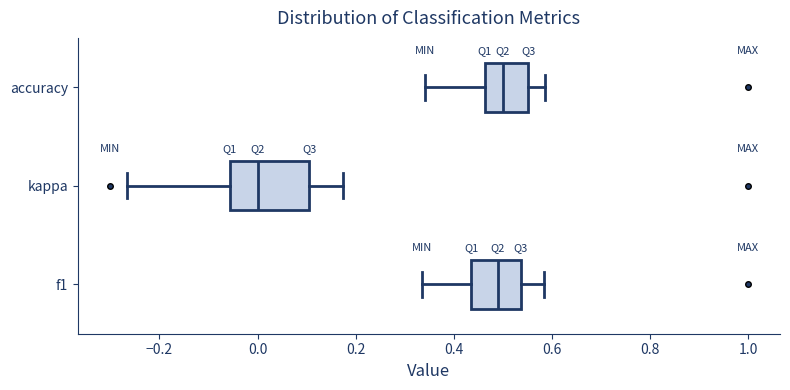

Where does the left whisker of the box for accuracy end on the x-axis? The values are not printed on the chart, so give them approximately, as read against the axis.

0.34